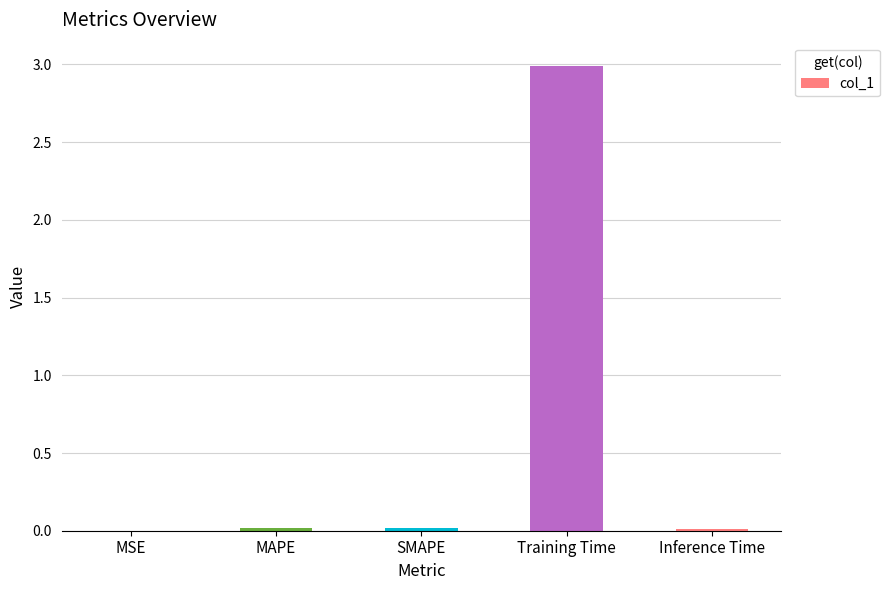

Is it true that the value at MSE is 0.0?

True